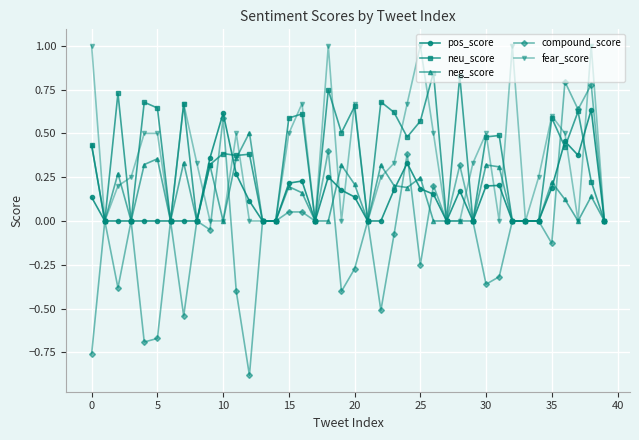

Which series has the largest range (max minus min)?

compound_score